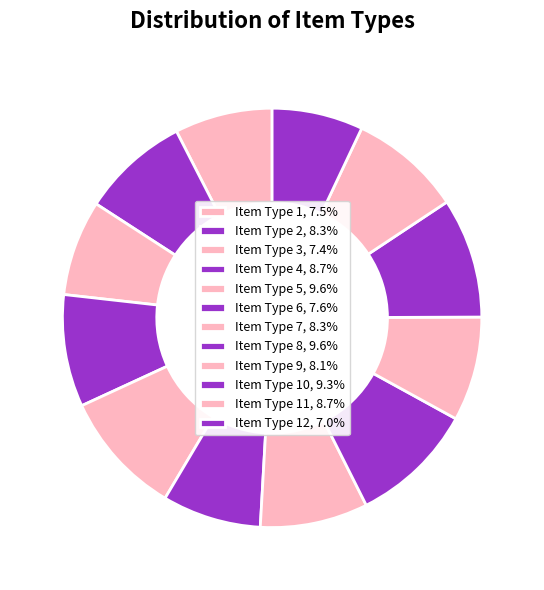

Is there any slice that represents more than half of the pie?

No